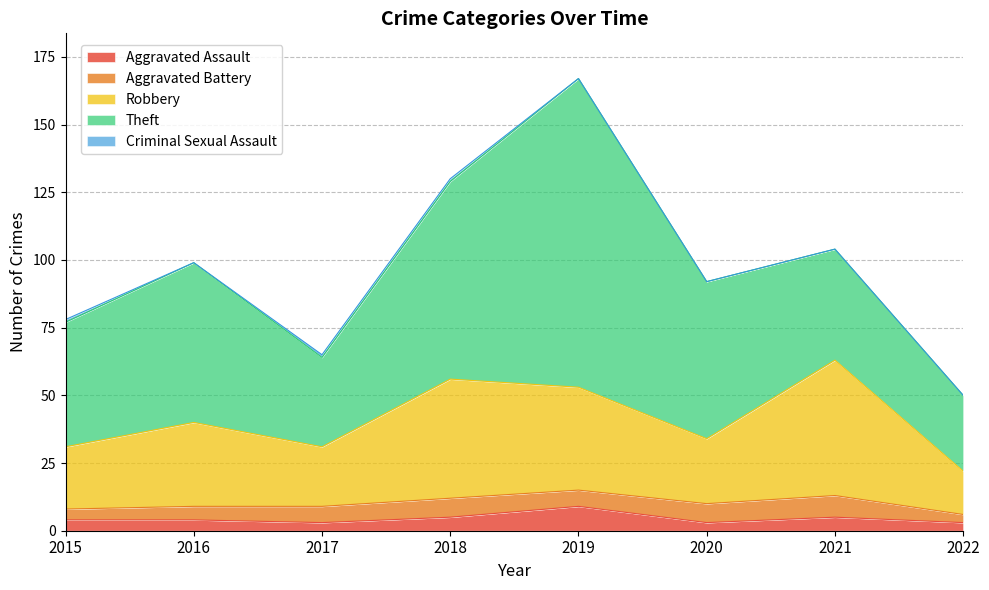

Which series changed the most between 2019 and 2022?

Theft